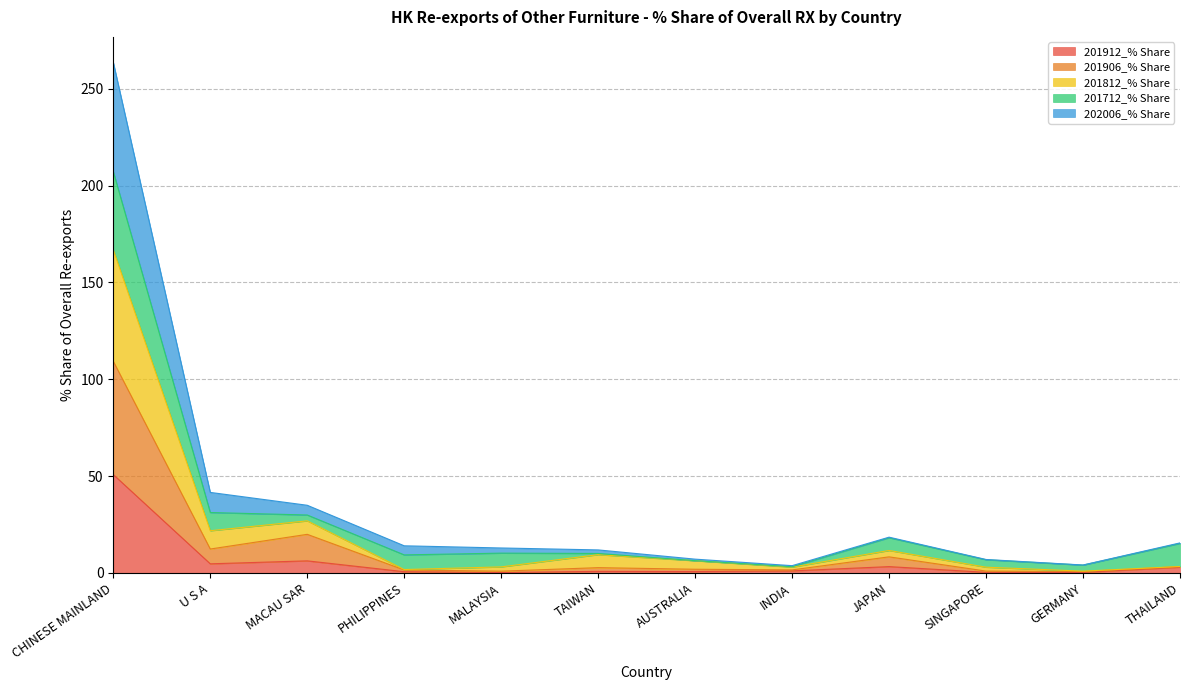

What are all the series names shown in the legend?

201912_% Share, 201906_% Share, 201812_% Share, 201712_% Share, 202006_% Share